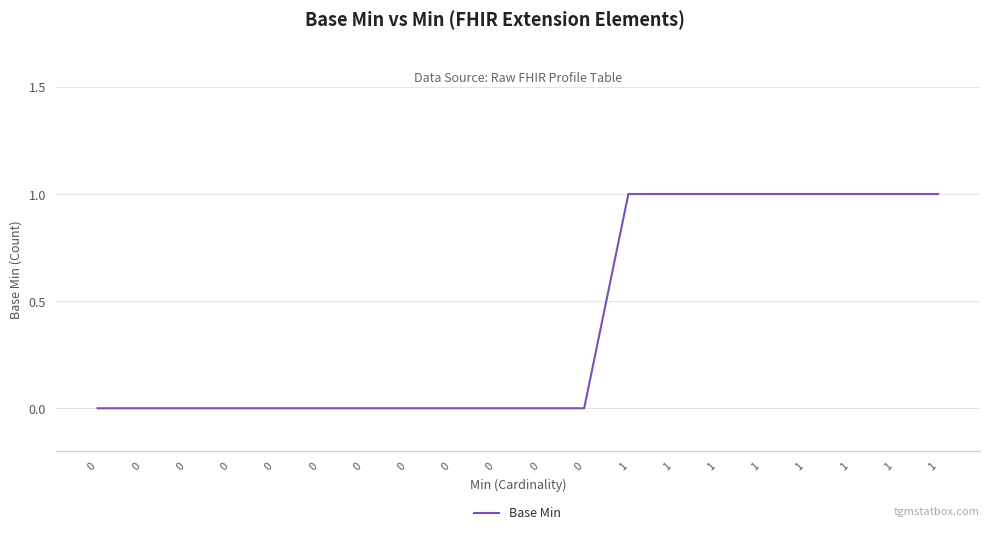

Which label corresponds to the largest value in the chart?

1